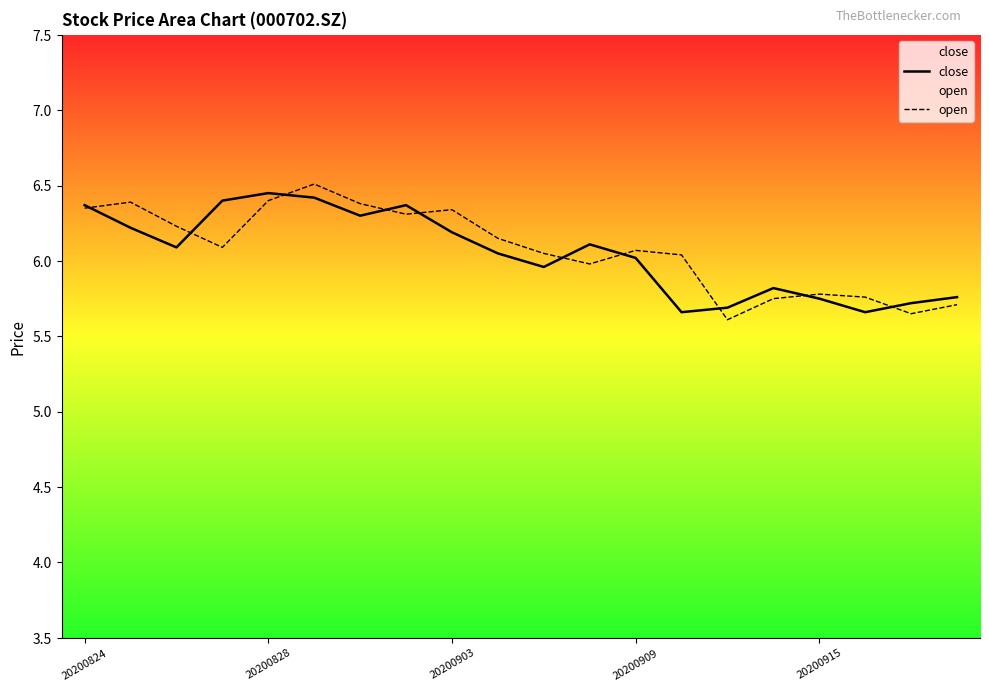

List the series in order of their peak value, highest first.

open, close